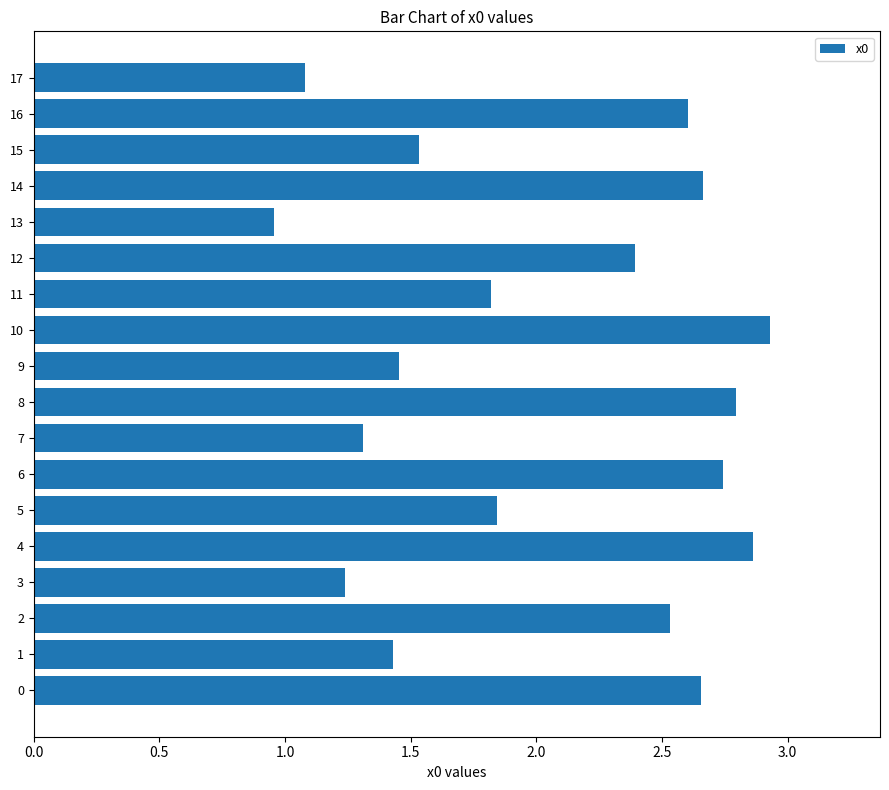

What is the average value?

2.0